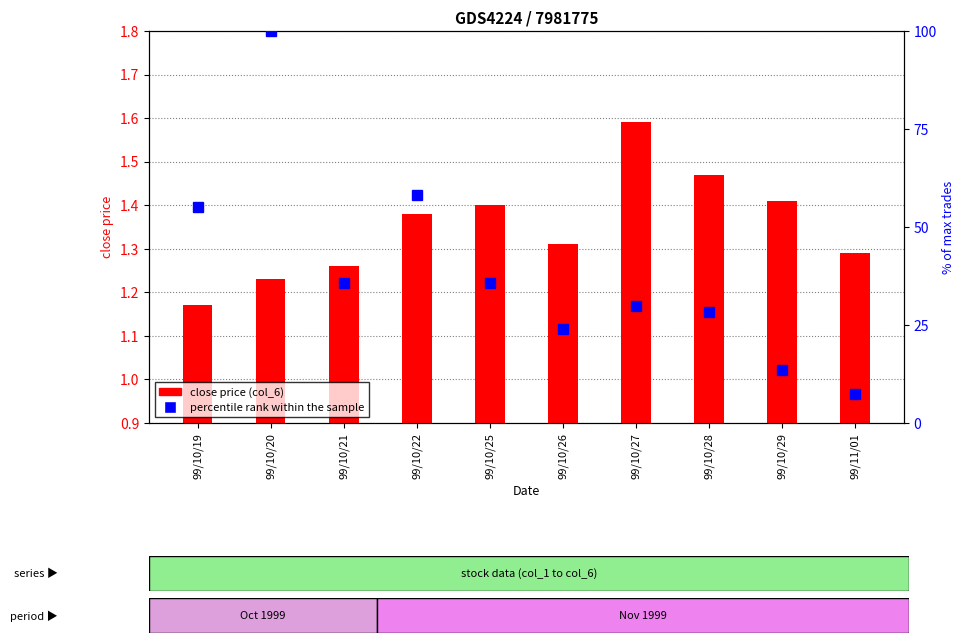

What is the label of the 8th bar from the left?

99/10/28